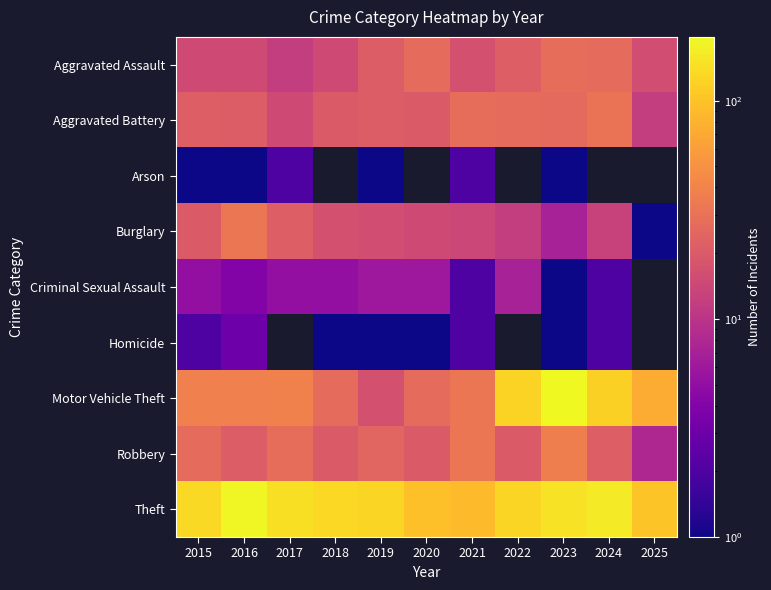

Which series has the largest range (max minus min)?

Motor Vehicle Theft